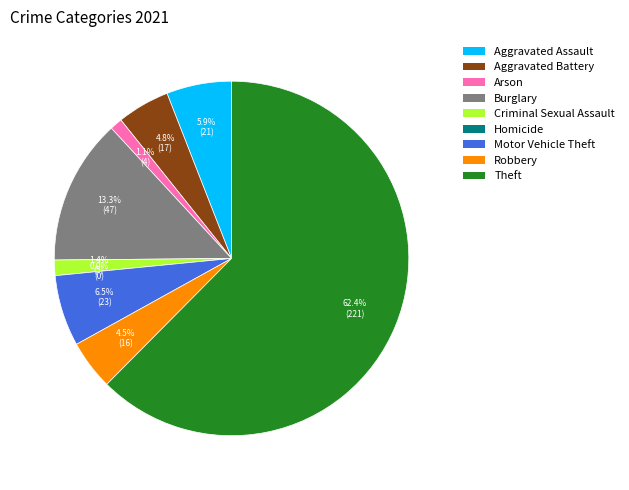

Rank the categories by value from lowest to highest.

Homicide, Arson, Criminal Sexual Assault, Robbery, Aggravated Battery, Aggravated Assault, Motor Vehicle Theft, Burglary, Theft